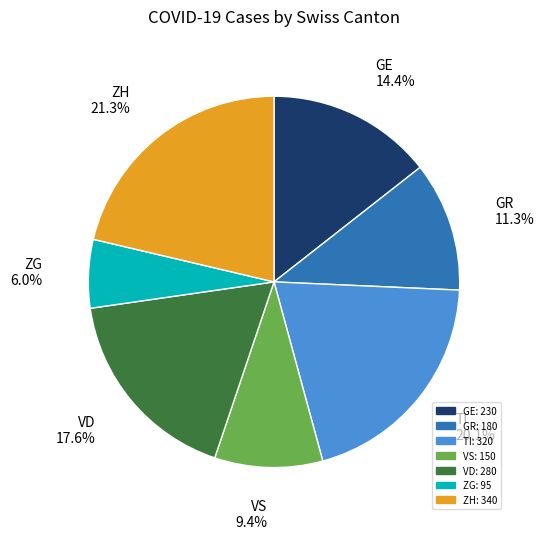

What percentage is NOT represented by VS?

90.6%